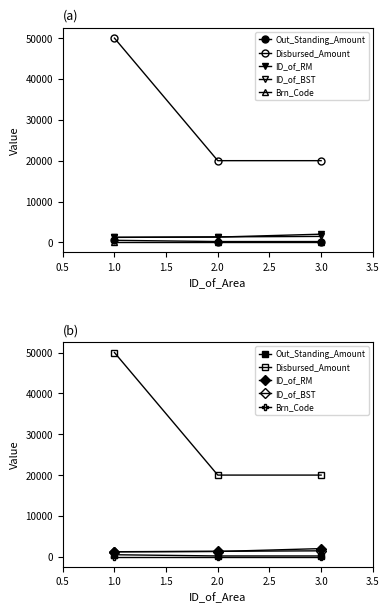

How many lines are shown in the chart?

5